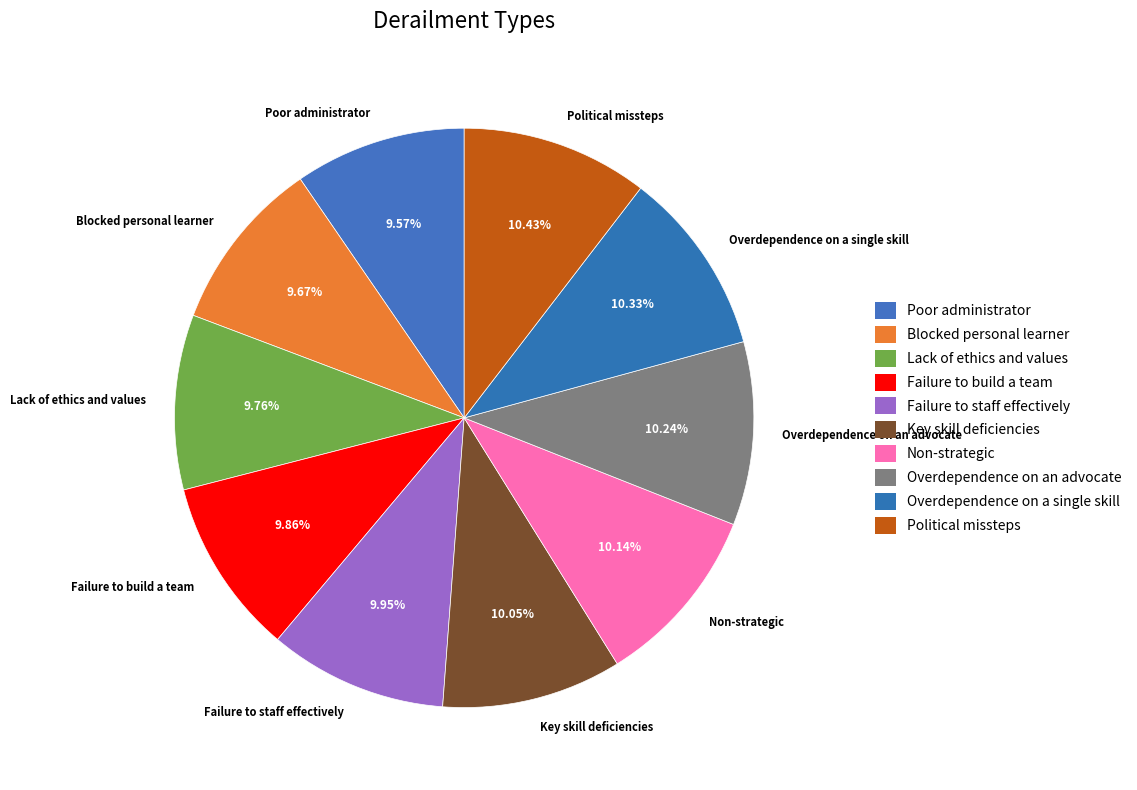

Is there any slice that represents more than half of the pie?

No